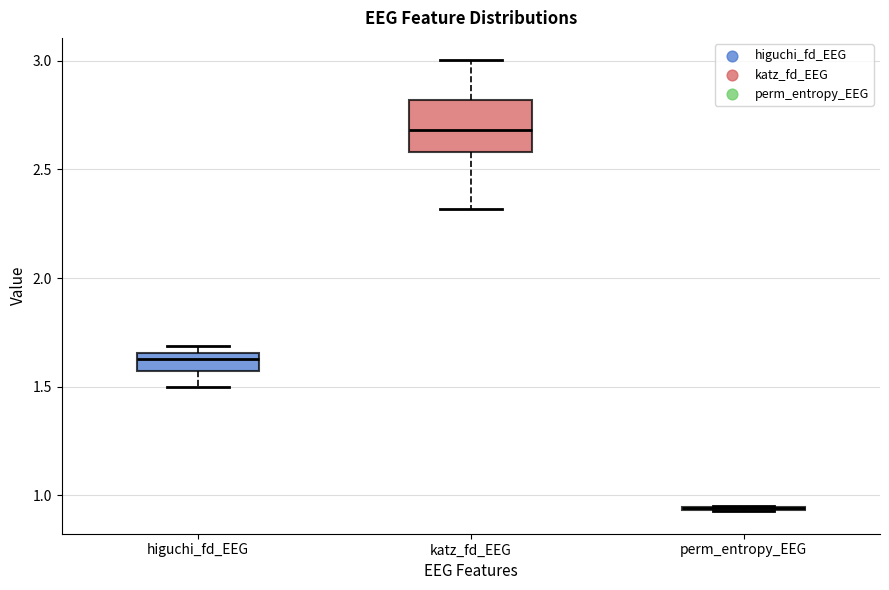

Reading left to right, read every box against the y-axis: the position of its median line, the range the box covers, and the ends of its whiskers. The values are not printed on the chart, so give them approximately, as read against the axis.

higuchi_fd_EEG: median 1.65 (just below the box's upper edge), box 1.55 to 1.65, whiskers 1.50 to 1.70
katz_fd_EEG: median 2.70, box 2.60 to 2.80, whiskers 2.30 to 3.00
perm_entropy_EEG: box collapsed to a line at 0.95, whiskers 0.95 to 0.95